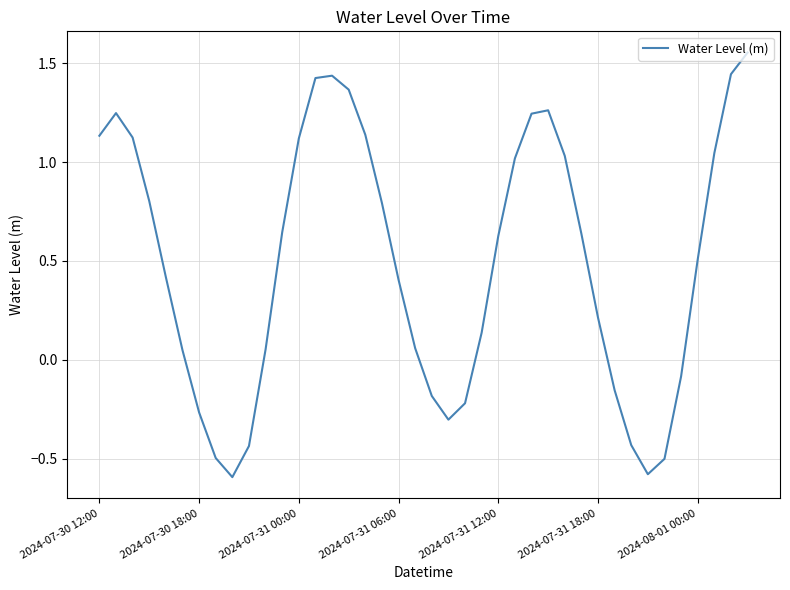

What is the difference between the maximum and minimum values?

2.1